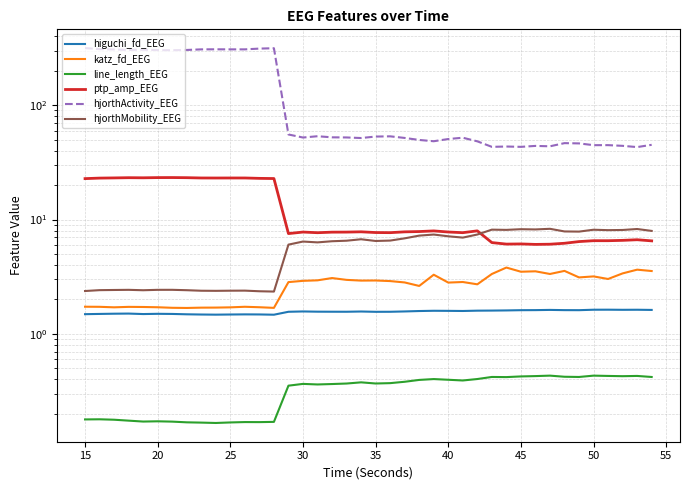

Reading right to left, transcribe all the data shown in this chart.

higuchi_fd_EEG: 1.6	1.6	1.6	1.6	1.6	1.6	1.6	1.6	1.6	1.6	1.6	1.6	1.6	1.6	1.6	1.6	1.6	1.6	1.6	1.6	1.6	1.6	1.6	1.6	1.6	1.6	1.5	1.5	1.5	1.5	1.5	1.5	1.5	1.5	1.5	1.5	1.5	1.5	1.5	1.5
katz_fd_EEG: 3.5	3.6	3.4	3.0	3.2	3.1	3.6	3.3	3.5	3.5	3.8	3.3	2.7	2.8	2.8	3.3	2.6	2.8	2.9	2.9	2.9	3.0	3.1	2.9	2.9	2.8	1.7	1.7	1.7	1.7	1.7	1.7	1.7	1.7	1.7	1.7	1.7	1.7	1.7	1.7
line_length_EEG: 0.4	0.4	0.4	0.4	0.4	0.4	0.4	0.4	0.4	0.4	0.4	0.4	0.4	0.4	0.4	0.4	0.4	0.4	0.4	0.4	0.4	0.4	0.4	0.4	0.4	0.4	0.2	0.2	0.2	0.2	0.2	0.2	0.2	0.2	0.2	0.2	0.2	0.2	0.2	0.2
ptp_amp_EEG: 6.5	6.7	6.6	6.5	6.5	6.4	6.2	6.1	6.1	6.1	6.1	6.3	8.0	7.7	7.8	8.0	7.8	7.8	7.7	7.7	7.8	7.8	7.8	7.7	7.8	7.5	22.8	22.9	23.1	23.1	23.1	23.1	23.2	23.3	23.3	23.2	23.2	23.1	23.0	22.8
hjorthActivity_EEG: 45.0	43.0	44.1	44.7	44.7	46.3	46.5	43.7	44.0	43.2	43.5	43.2	48.3	51.9	50.6	48.4	49.6	51.7	53.4	53.1	51.6	52.2	52.3	53.5	52.1	55.4	314.6	312.2	307.5	307.5	307.8	307.4	303.8	302.3	302.8	305.3	304.0	306.7	309.0	315.5
hjorthMobility_EEG: 7.9	8.3	8.1	8.1	8.1	7.8	7.9	8.3	8.2	8.2	8.1	8.2	7.4	6.9	7.1	7.4	7.2	6.8	6.5	6.5	6.7	6.5	6.5	6.3	6.4	6.0	2.3	2.4	2.4	2.4	2.4	2.4	2.4	2.4	2.4	2.4	2.4	2.4	2.4	2.4